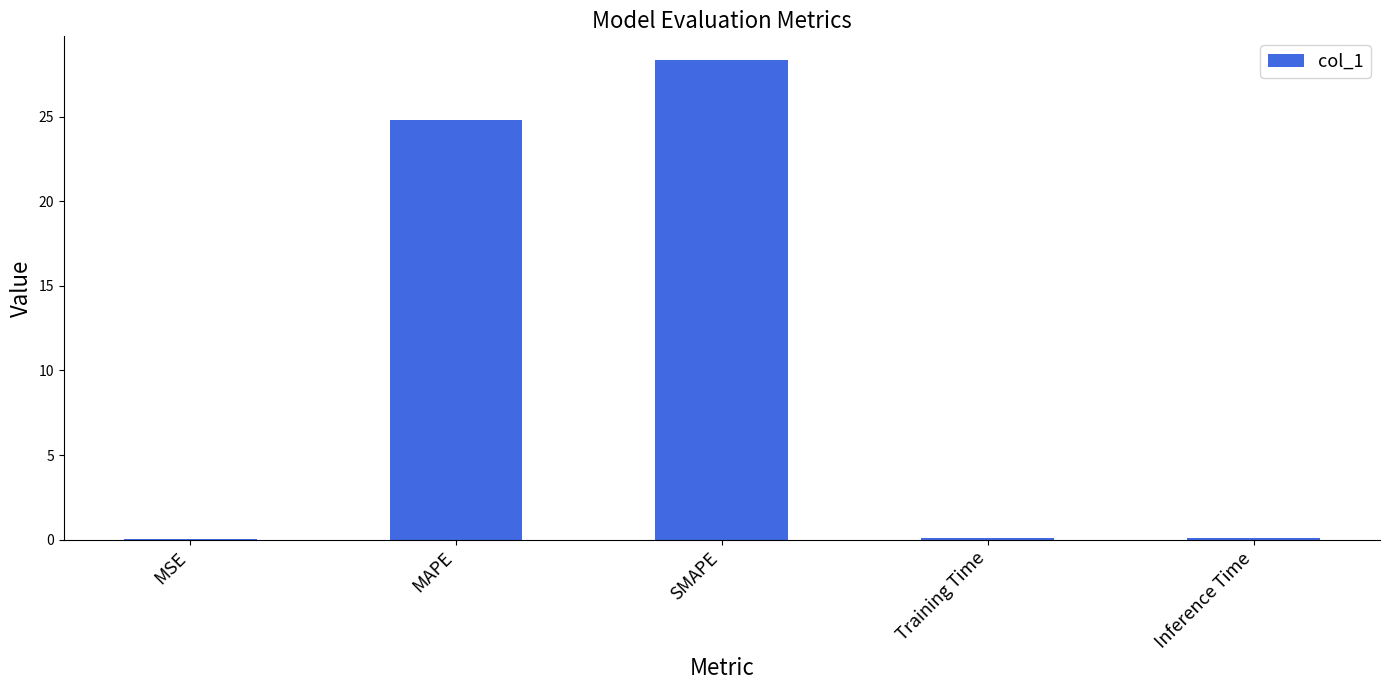

Which label corresponds to the largest value in the chart?

SMAPE